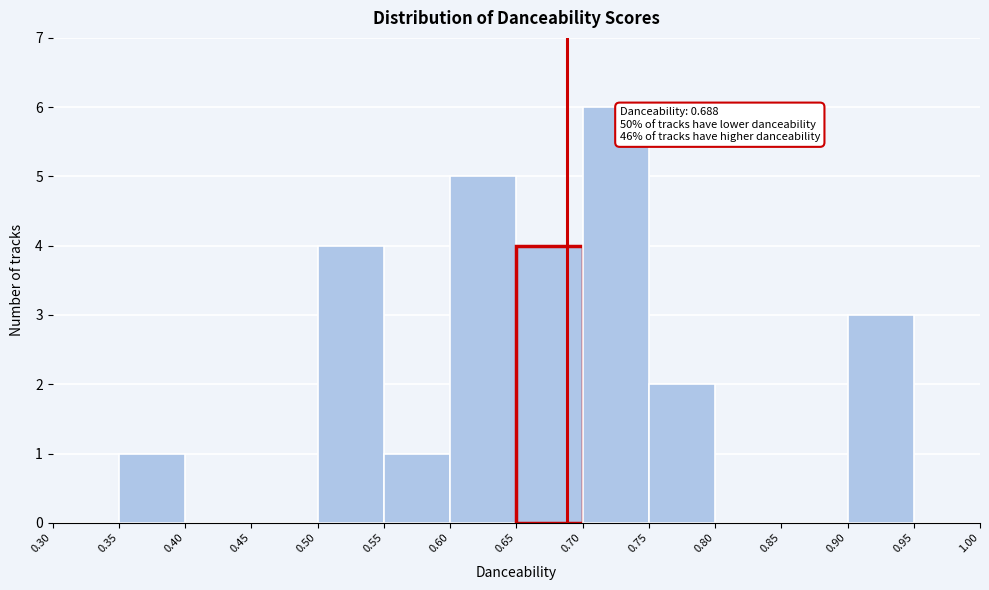

Which range on the x-axis has the tallest bar?

0.70 to 0.75